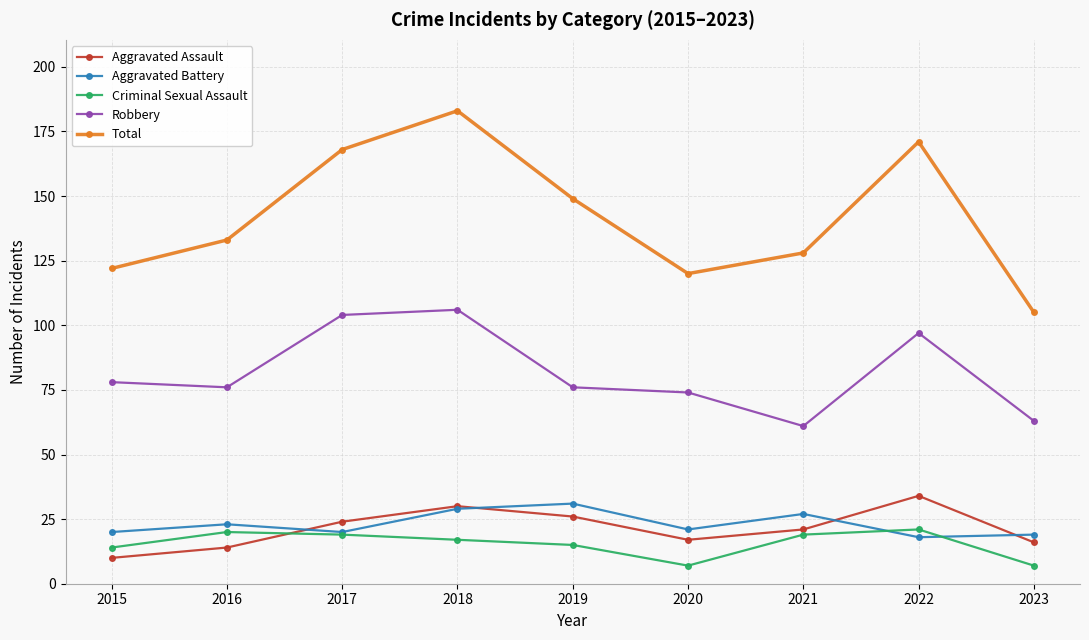

What is the sum of the Robbery values at 2023 and 2022?

160